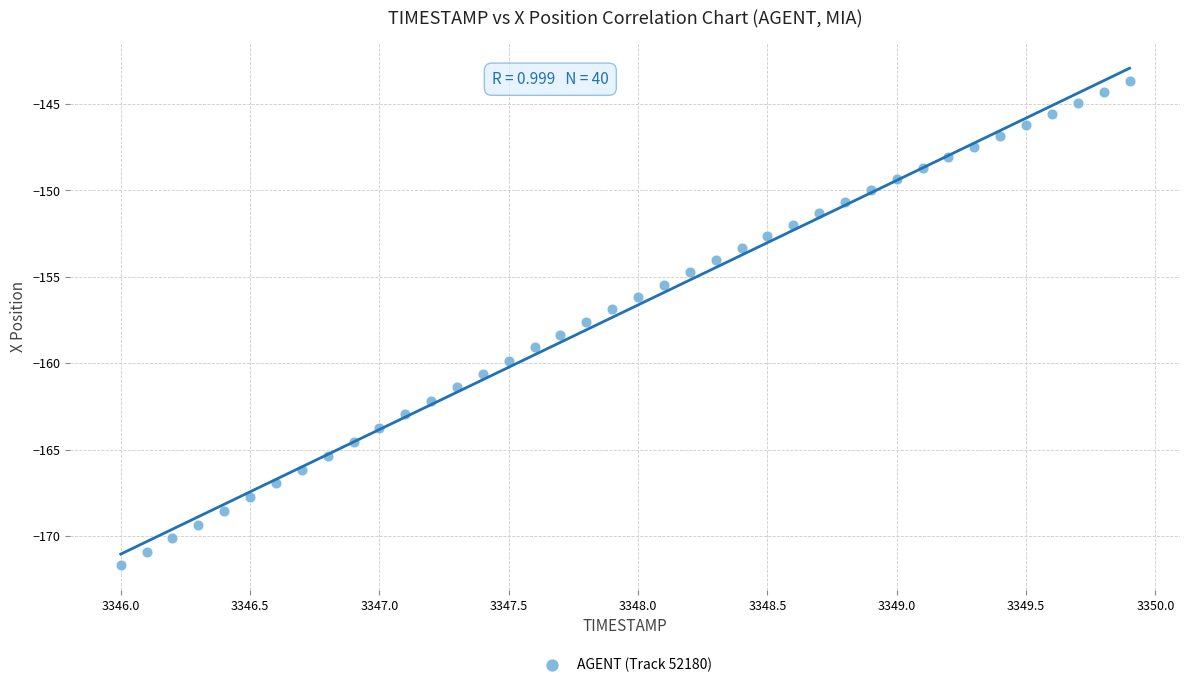

What is the range of X values (max minus min)?

3.9